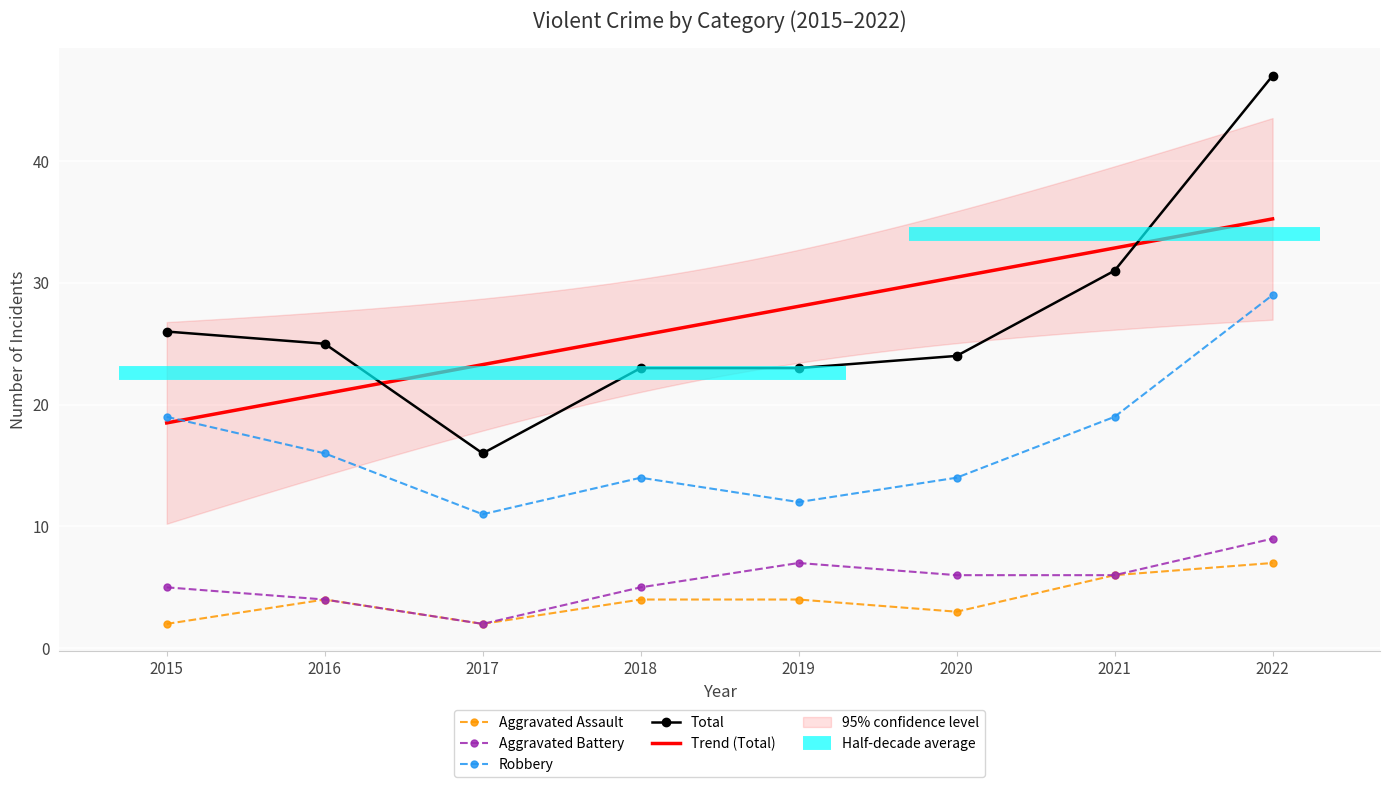

What is the maximum value shown in the chart?

47